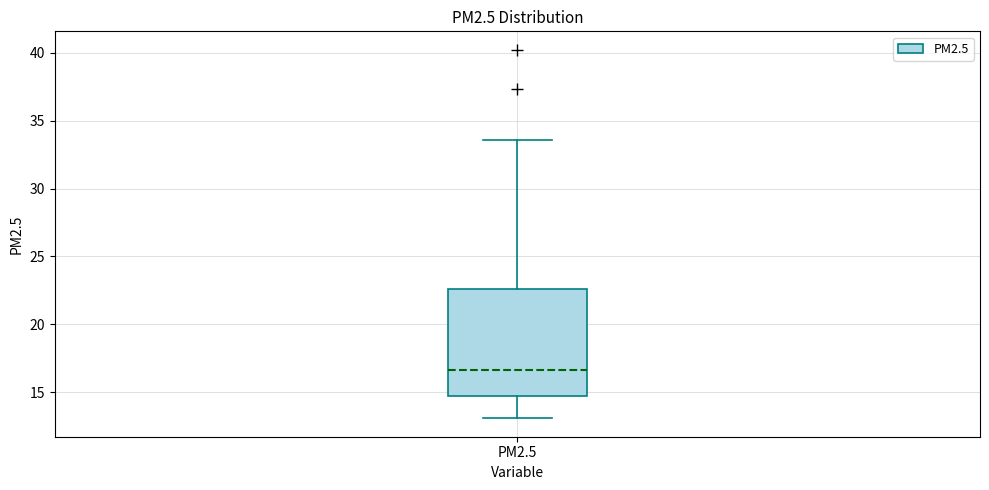

Transcribe this box plot: give where the median line is, the range the box spans, and where the two whiskers end, as read against the y-axis. The values are not printed on the chart, so give them approximately, as read against the axis.

median 16.5, box 15.0 to 22.5, whiskers 13.0 to 33.5